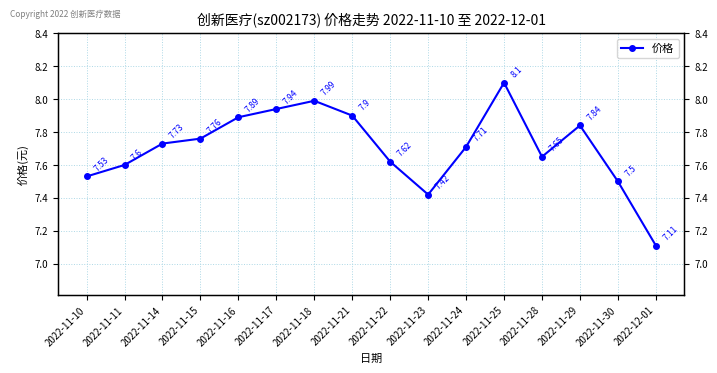

What is the label of the 13th point from the left?

2022-11-28